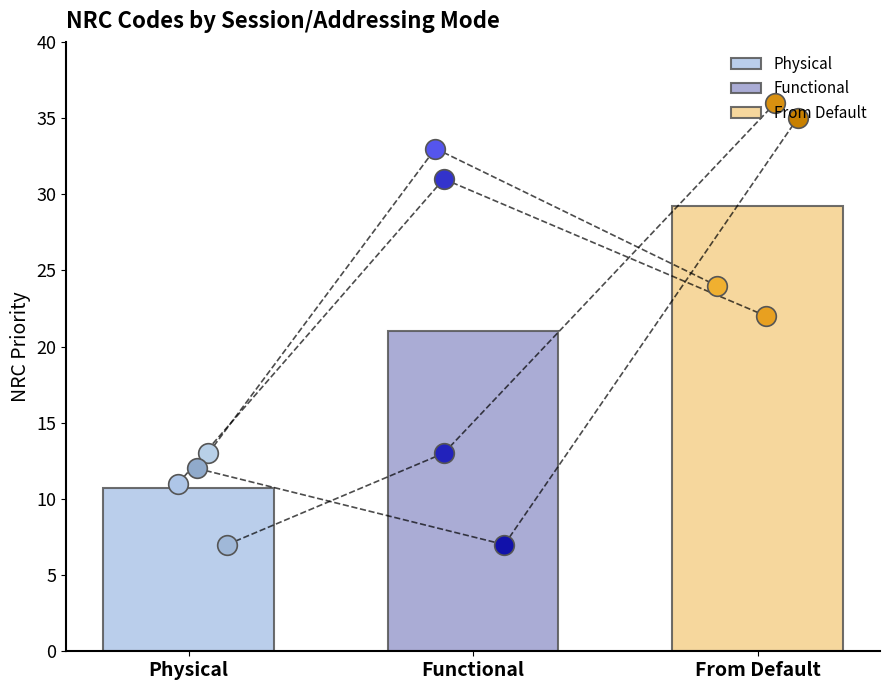

What is the change in value from 7F to 22?

+15